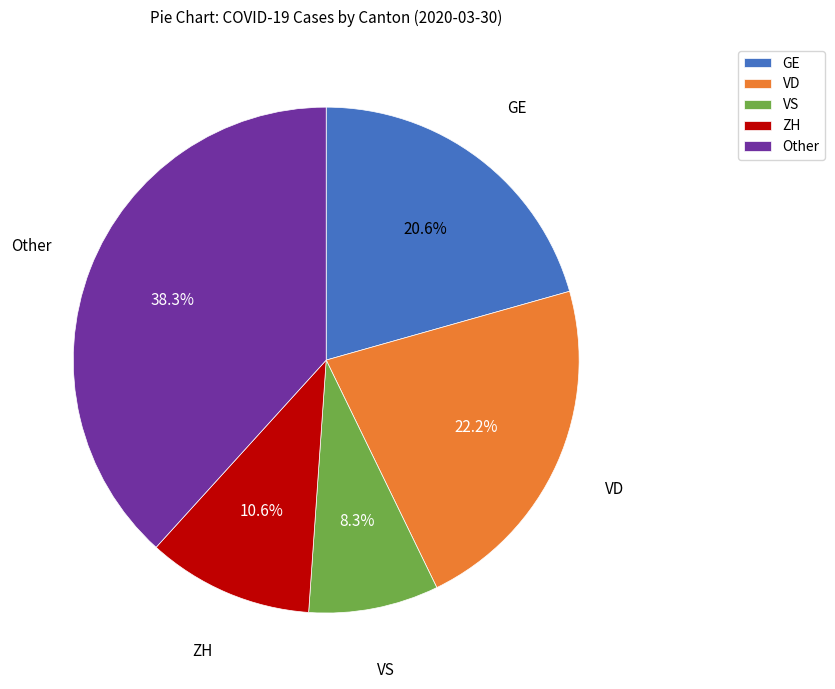

Which has a higher value, Other or VS?

Other